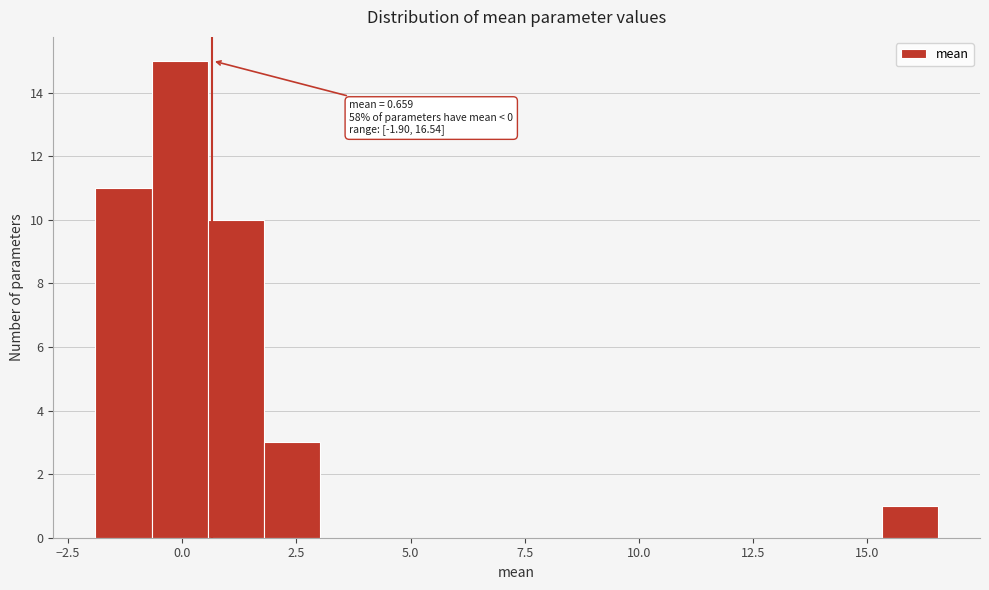

Read against the x-axis, roughly where is the centre of the tallest bar?

0.0